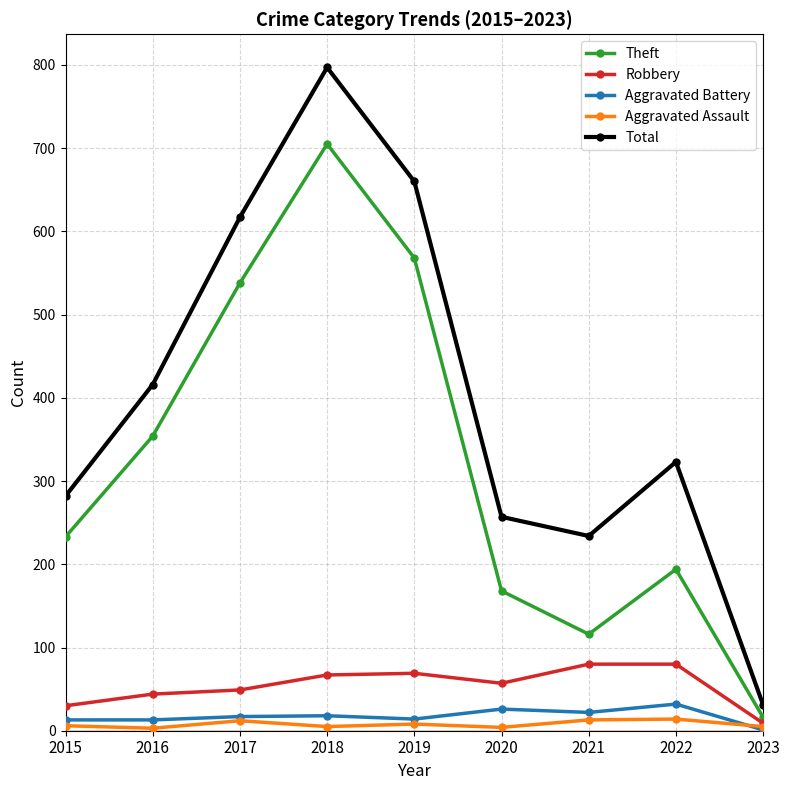

True or false: Total has a value of 351 at 2020.

False